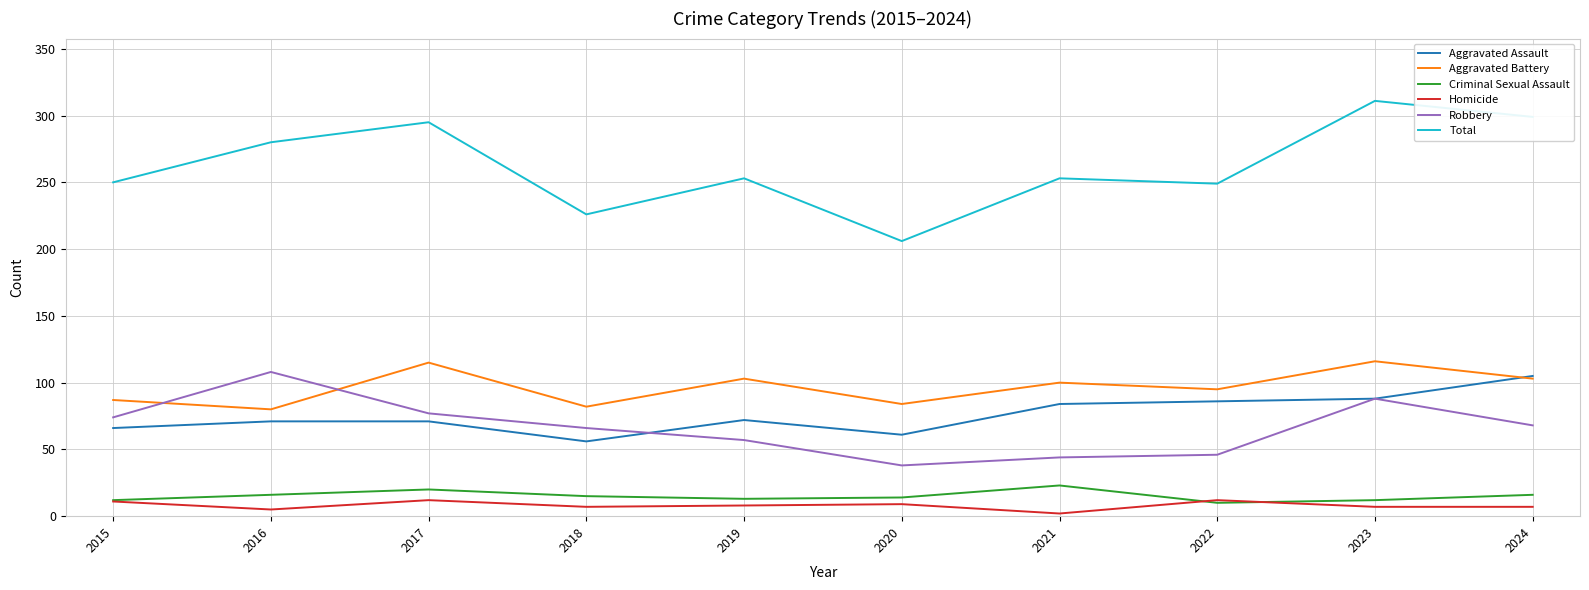

What is the minimum value shown in the chart?

2